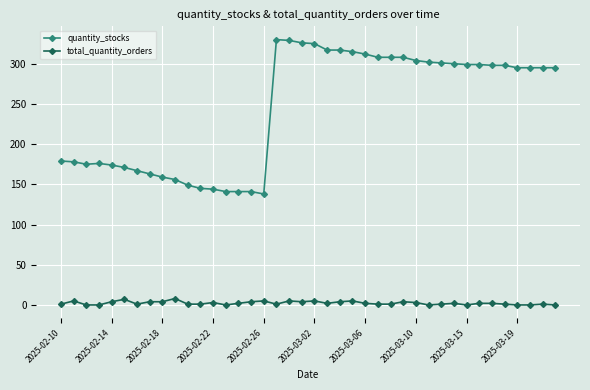

Count the number of data series in this chart.

2